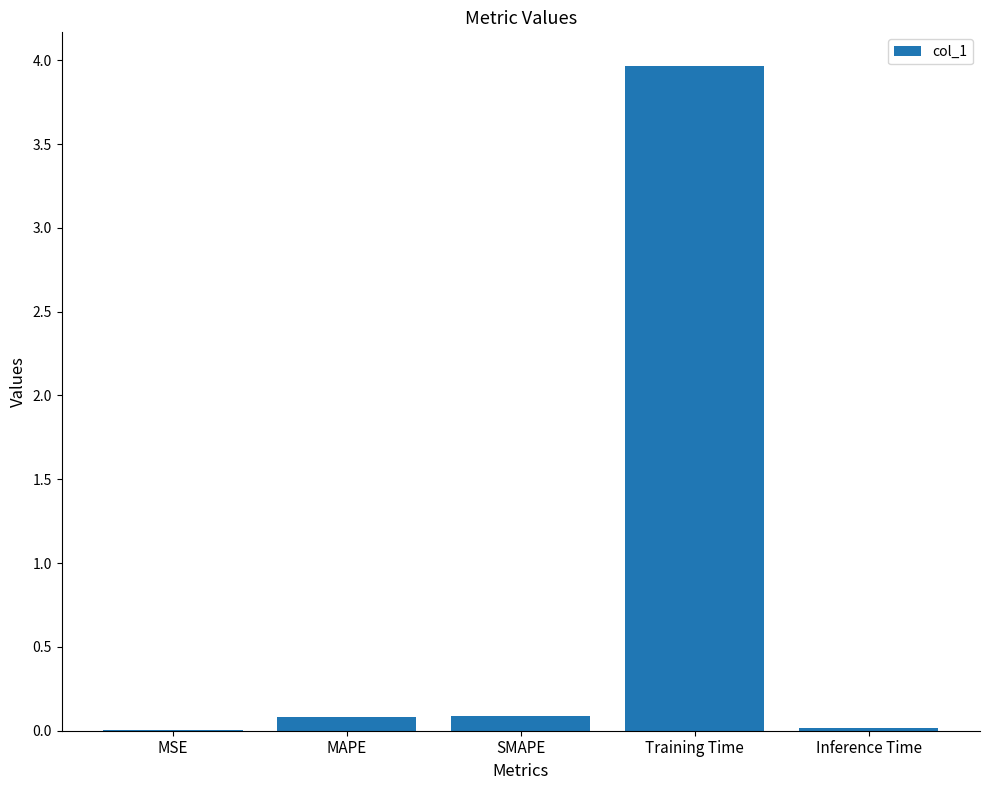

What is the greatest value displayed?

4.0